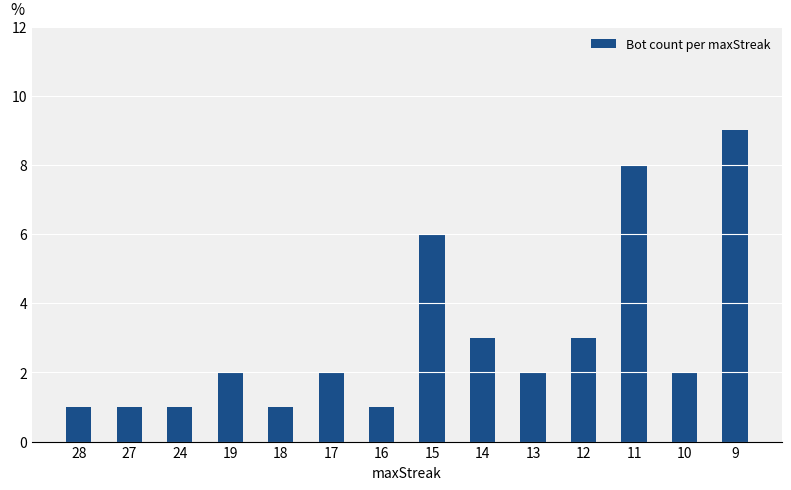

How many categories are shown in the chart?

14